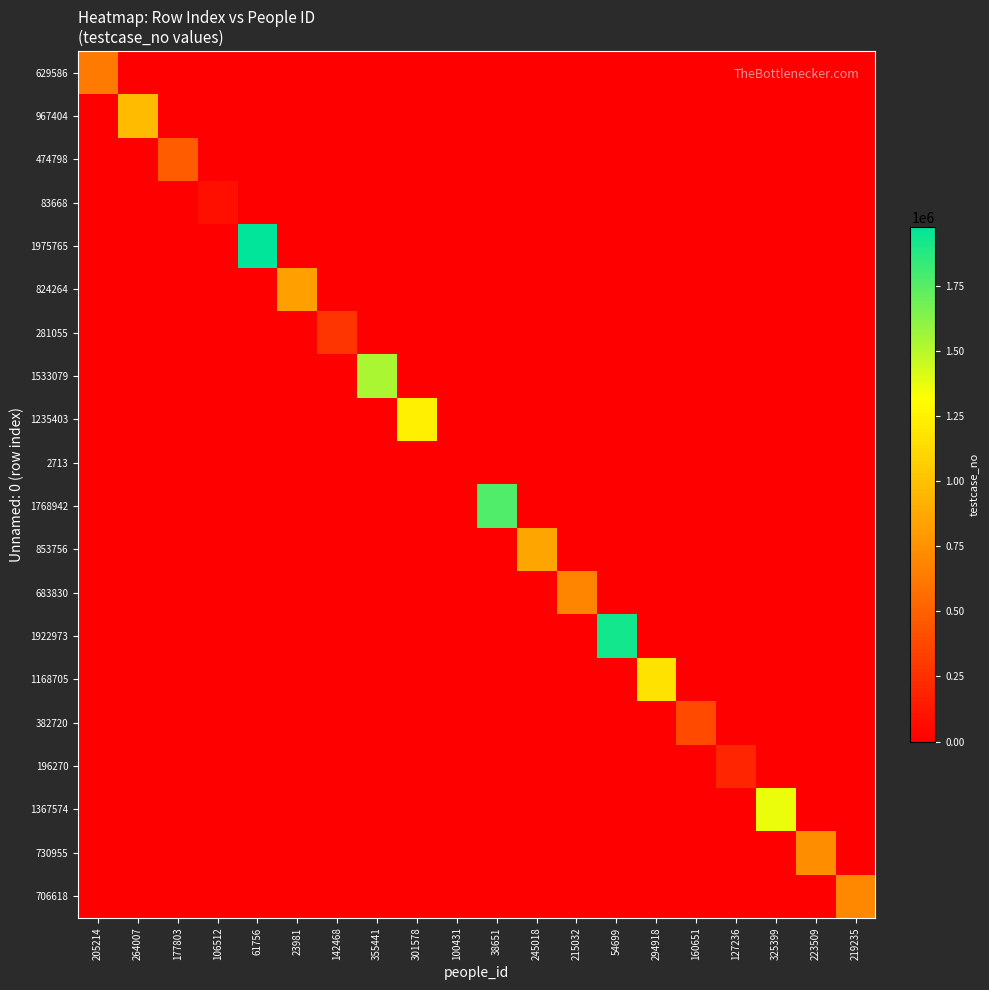

Which label corresponds to the smallest value in the chart?

264007